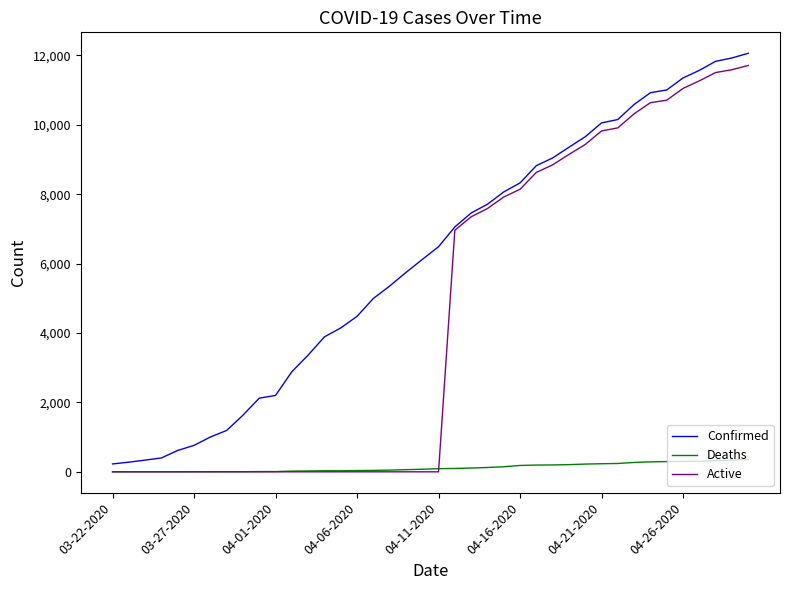

True or false: Confirmed and Deaths cross at least once.

False